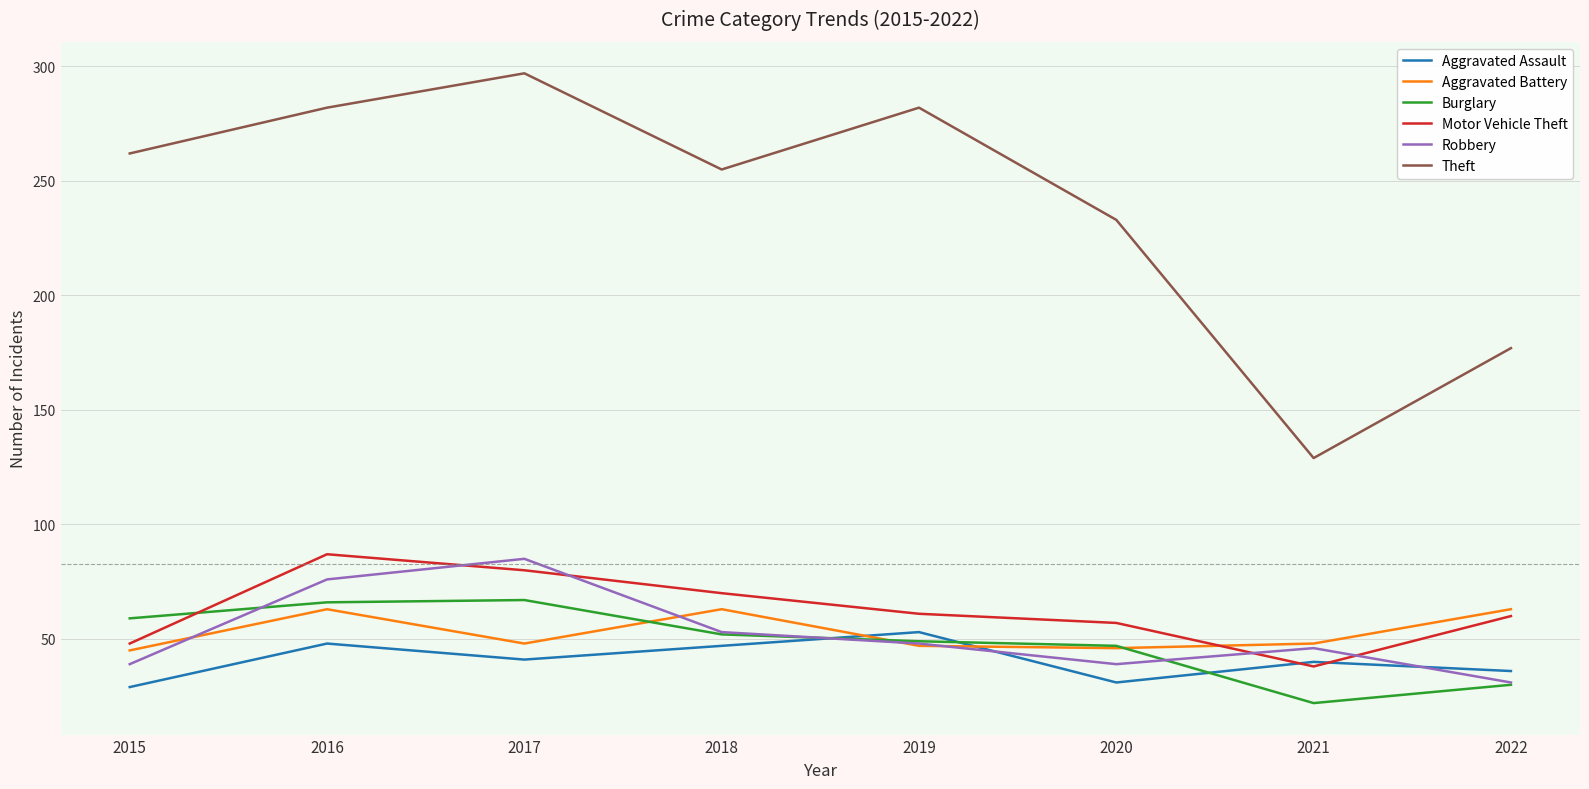

What are all the series names shown in the legend?

Aggravated Assault, Aggravated Battery, Burglary, Motor Vehicle Theft, Robbery, Theft